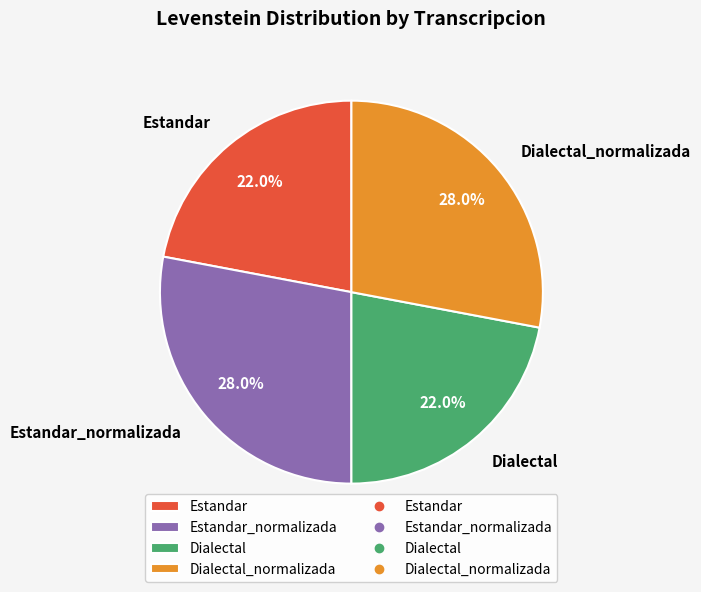

To the nearest percent, what portion does Dialectal_normalizada represent?

28%